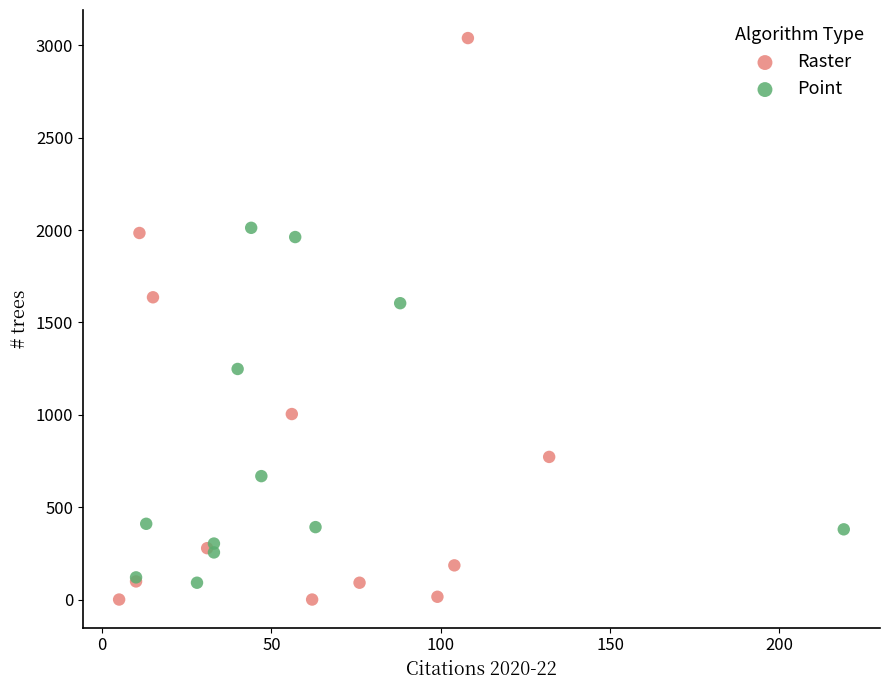

Which series reaches the maximum Y coordinate?

Raster